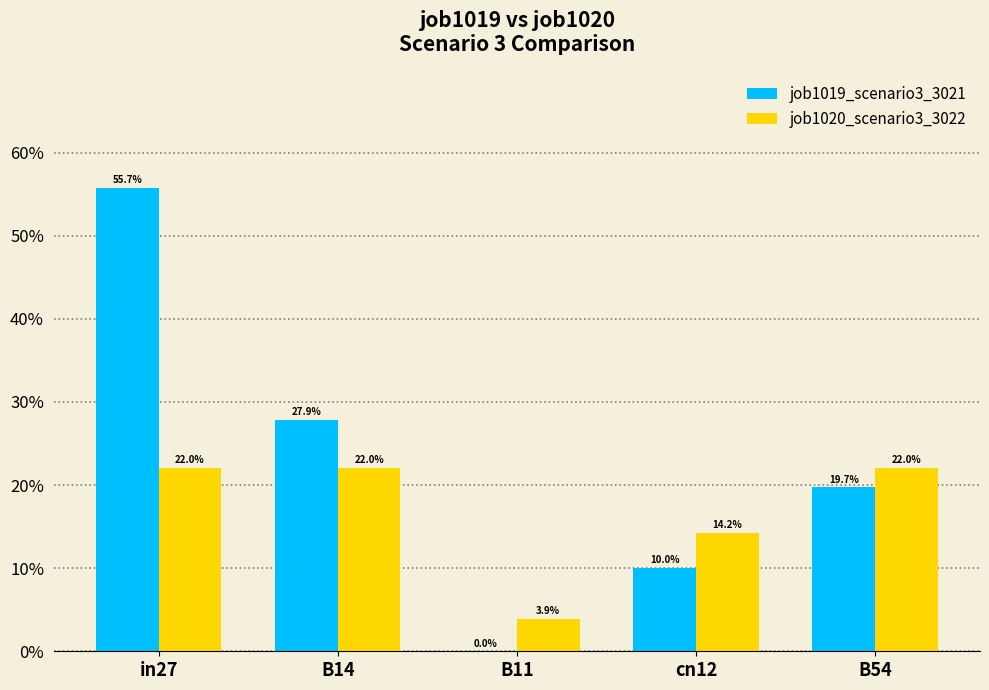

The job1020_scenario3_3022 series shows 0.2 at B54. True or false?

True